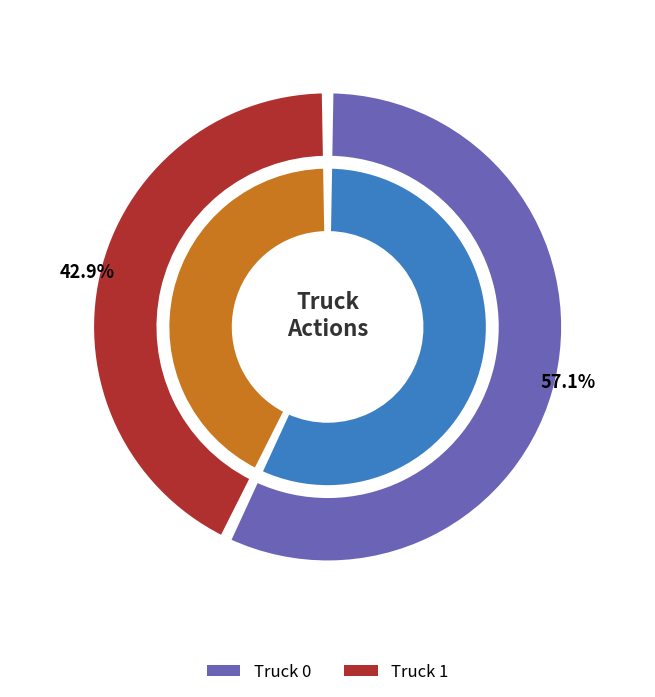

To the nearest percent, what is the combined percentage of Truck 1 and Truck 0?

100%